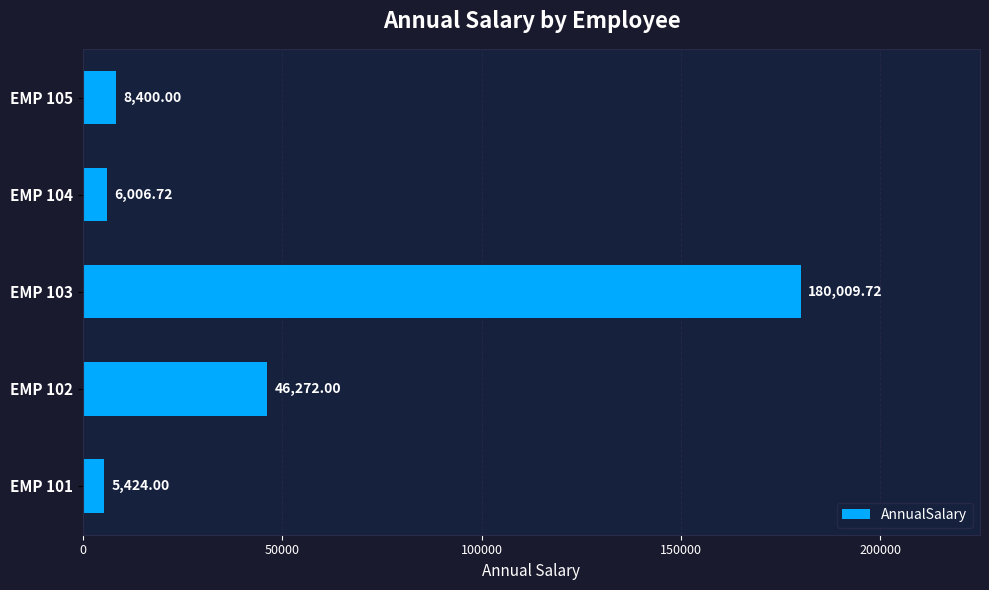

Approximately how many times larger is the value at EMP 101 compared to EMP 104?

0.9